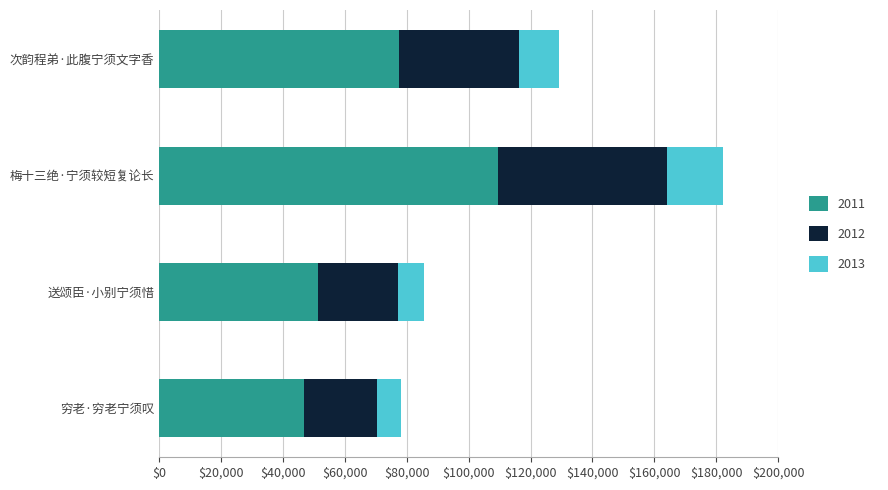

What is the difference between the second highest and second lowest values in the 2011 series?

26195.4